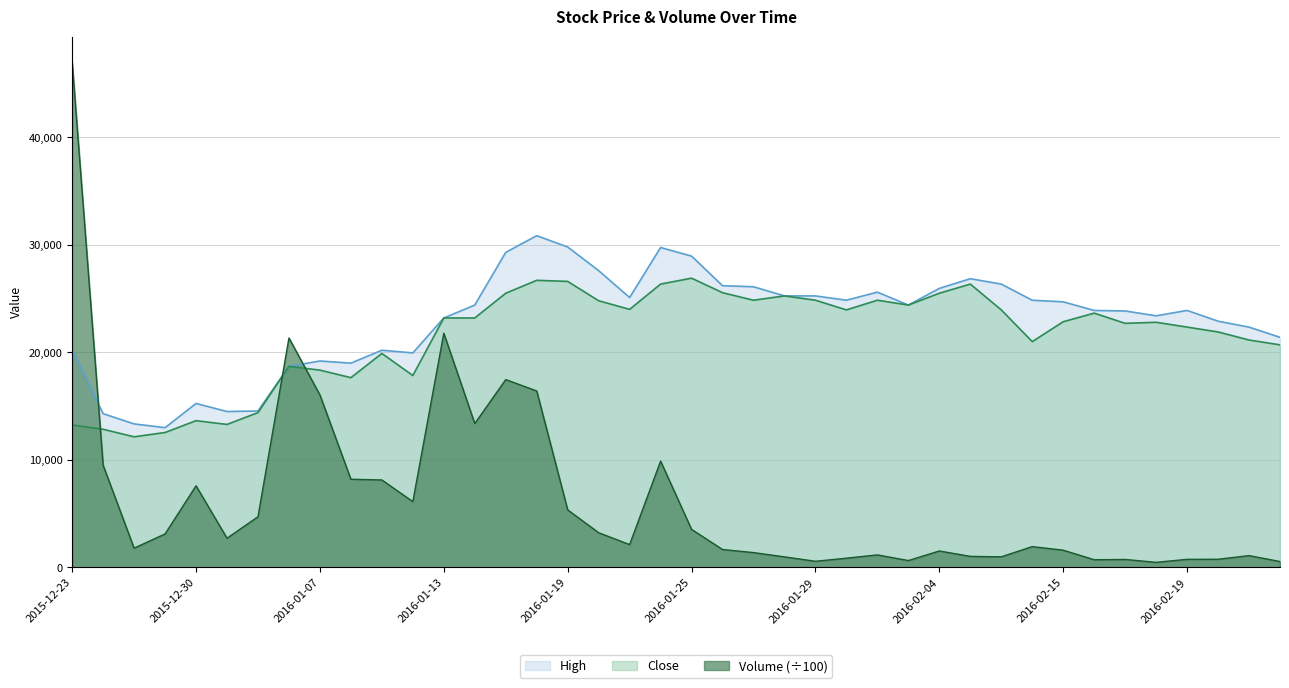

Reading left to right, list all the values displayed in this chart.

High: 2015-12-23=20250.0	2015-12-24=14300.0	2015-12-28=13350.0	2015-12-29=13000.0	2015-12-30=15250.0	2016-01-04=14500.0	2016-01-05=14550.0	2016-01-06=18700.0	2016-01-07=19200.0	2016-01-08=19000.0	2016-01-11=20200.0	2016-01-12=19950.0	2016-01-13=23200.0	2016-01-14=24400.0	2016-01-15=29300.0	2016-01-18=30850.0	2016-01-19=29800.0	2016-01-20=27600.0	2016-01-21=25100.0	2016-01-22=29750.0	2016-01-25=28950.0	2016-01-26=26200.0	2016-01-27=26100.0	2016-01-28=25250.0	2016-01-29=25250.0	2016-02-01=24850.0	2016-02-02=25600.0	2016-02-03=24400.0	2016-02-04=25950.0	2016-02-05=26850.0	2016-02-11=26350.0	2016-02-12=24850.0	2016-02-15=24700.0	2016-02-16=23900.0	2016-02-17=23850.0	2016-02-18=23400.0	2016-02-19=23900.0	2016-02-22=22900.0	2016-02-23=22350.0	2016-02-24=21400.0
Close: 2015-12-23=13250.0	2015-12-24=12850.0	2015-12-28=12150.0	2015-12-29=12550.0	2015-12-30=13650.0	2016-01-04=13300.0	2016-01-05=14400.0	2016-01-06=18700.0	2016-01-07=18350.0	2016-01-08=17650.0	2016-01-11=19900.0	2016-01-12=17850.0	2016-01-13=23200.0	2016-01-14=23200.0	2016-01-15=25500.0	2016-01-18=26700.0	2016-01-19=26600.0	2016-01-20=24800.0	2016-01-21=24000.0	2016-01-22=26350.0	2016-01-25=26900.0	2016-01-26=25550.0	2016-01-27=24850.0	2016-01-28=25250.0	2016-01-29=24850.0	2016-02-01=23950.0	2016-02-02=24850.0	2016-02-03=24400.0	2016-02-04=25500.0	2016-02-05=26350.0	2016-02-11=23950.0	2016-02-12=21000.0	2016-02-15=22850.0	2016-02-16=23650.0	2016-02-17=22700.0	2016-02-18=22800.0	2016-02-19=22350.0	2016-02-22=21900.0	2016-02-23=21150.0	2016-02-24=20700.0
Volume: 2015-12-23=47002.2	2015-12-24=9506.2	2015-12-28=1796.1	2015-12-29=3119.8	2015-12-30=7594.3	2016-01-04=2721.4	2016-01-05=4715.7	2016-01-06=21339.0	2016-01-07=16043.1	2016-01-08=8202.6	2016-01-11=8137.5	2016-01-12=6123.1	2016-01-13=21781.3	2016-01-14=13383.2	2016-01-15=17469.6	2016-01-18=16412.5	2016-01-19=5356.0	2016-01-20=3230.2	2016-01-21=2127.7	2016-01-22=9889.1	2016-01-25=3543.0	2016-01-26=1669.9	2016-01-27=1384.5	2016-01-28=985.3	2016-01-29=576.1	2016-02-01=862.5	2016-02-02=1170.0	2016-02-03=642.9	2016-02-04=1534.4	2016-02-05=1032.6	2016-02-11=989.4	2016-02-12=1940.0	2016-02-15=1607.9	2016-02-16=719.4	2016-02-17=745.5	2016-02-18=478.3	2016-02-19=757.3	2016-02-22=761.9	2016-02-23=1102.9	2016-02-24=553.3